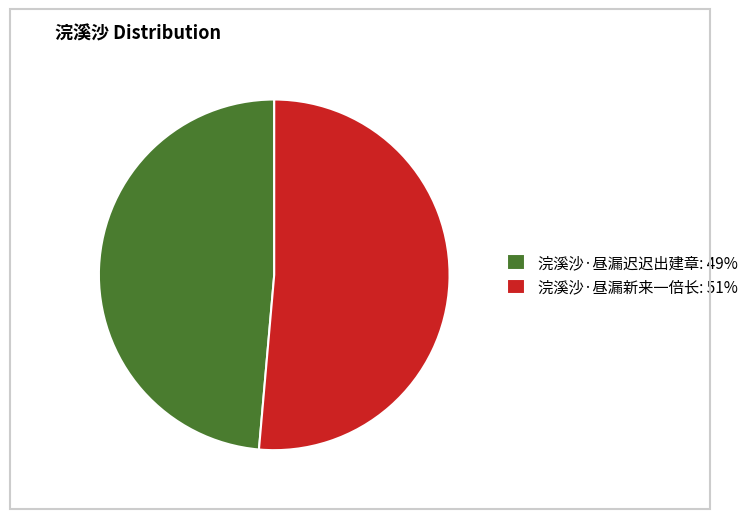

Between 浣溪沙·昼漏迟迟出建章: 49% and 浣溪沙·昼漏新来一倍长: 51%, which is larger?

浣溪沙·昼漏新来一倍长: 51%